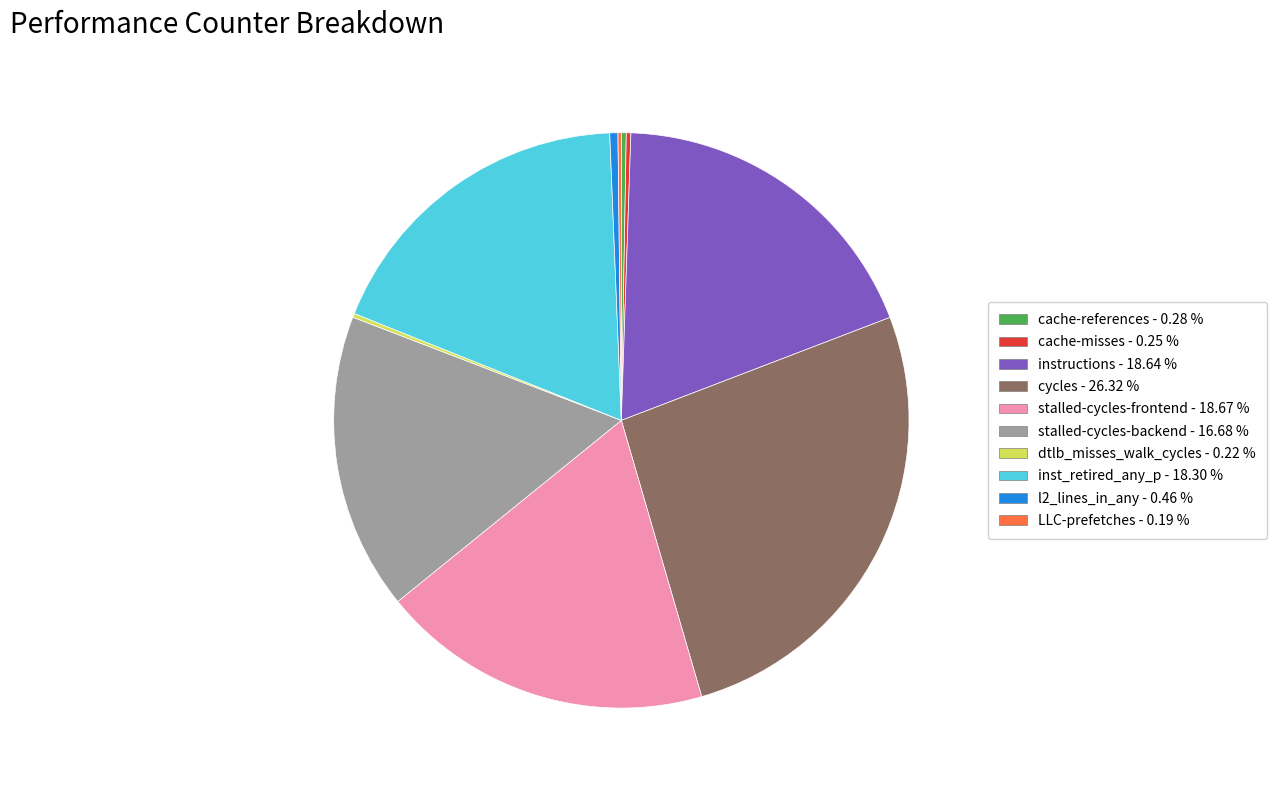

What is the largest slice in the pie chart?

cycles